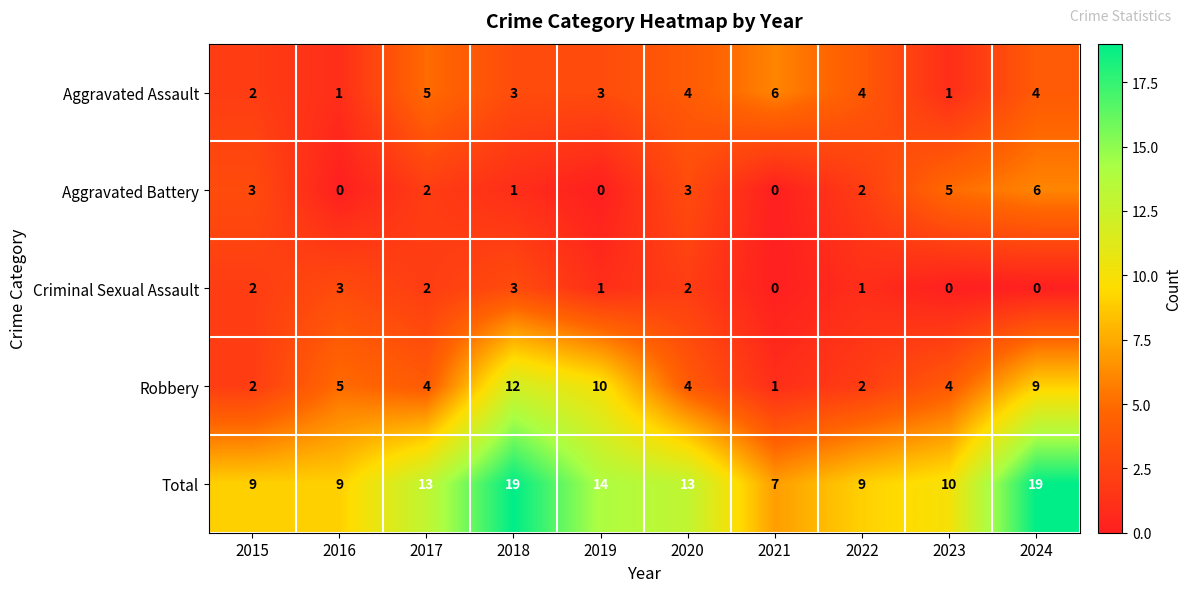

What is the maximum value shown in the chart?

19